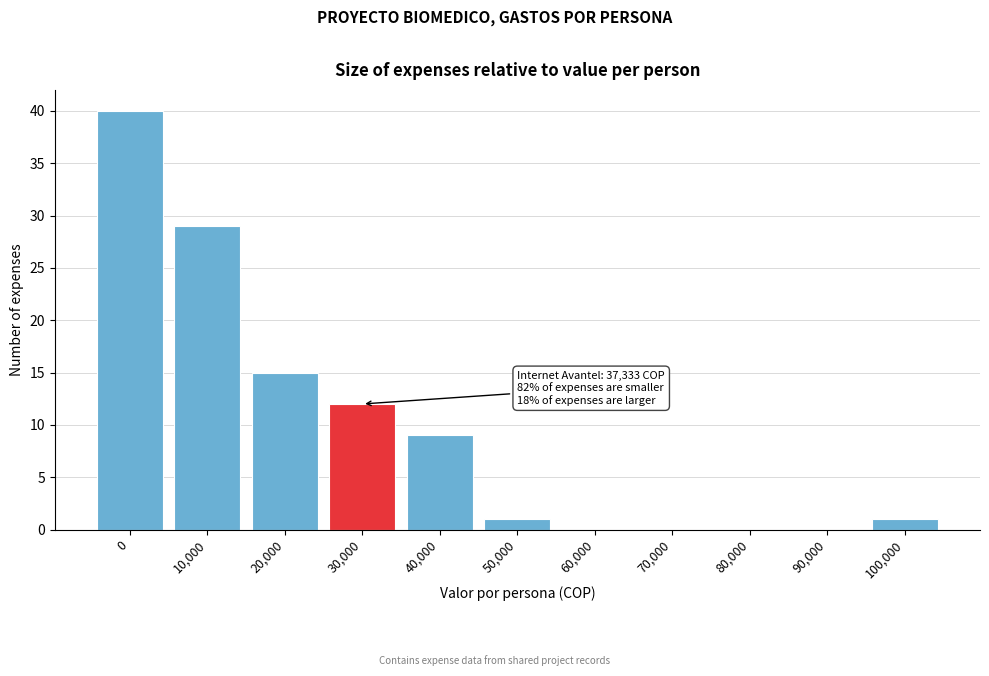

Reading right to left, list all the values displayed in this chart.

100,000=1	90,000=0	80,000=0	70,000=0	60,000=0	50,000=1	40,000=9	30,000=12	20,000=15	10,000=29	0=40